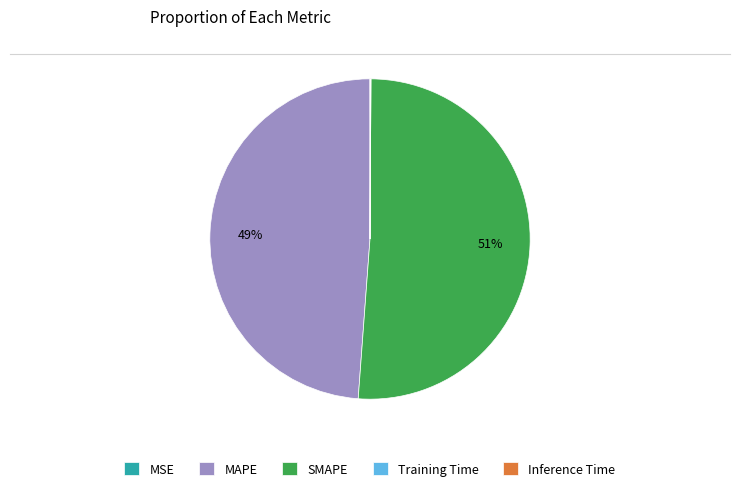

To the nearest percent, what is the difference between the largest and smallest slice percentages?

51%